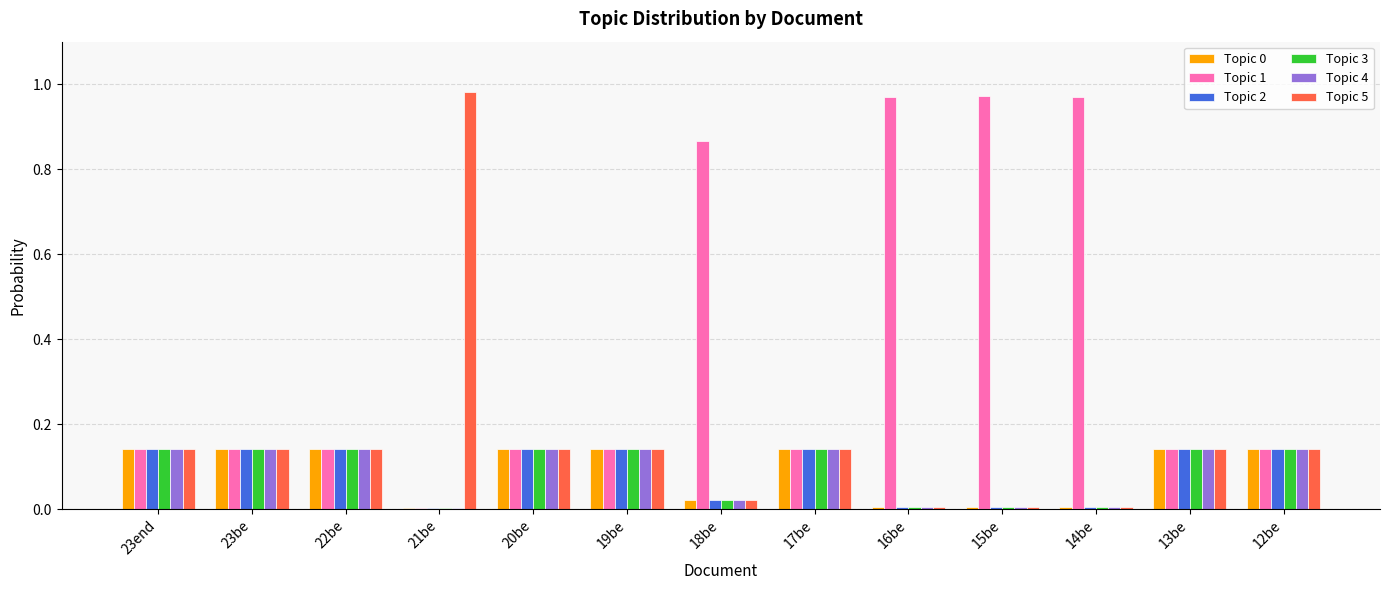

Which series has the largest total across all categories?

Topic 1